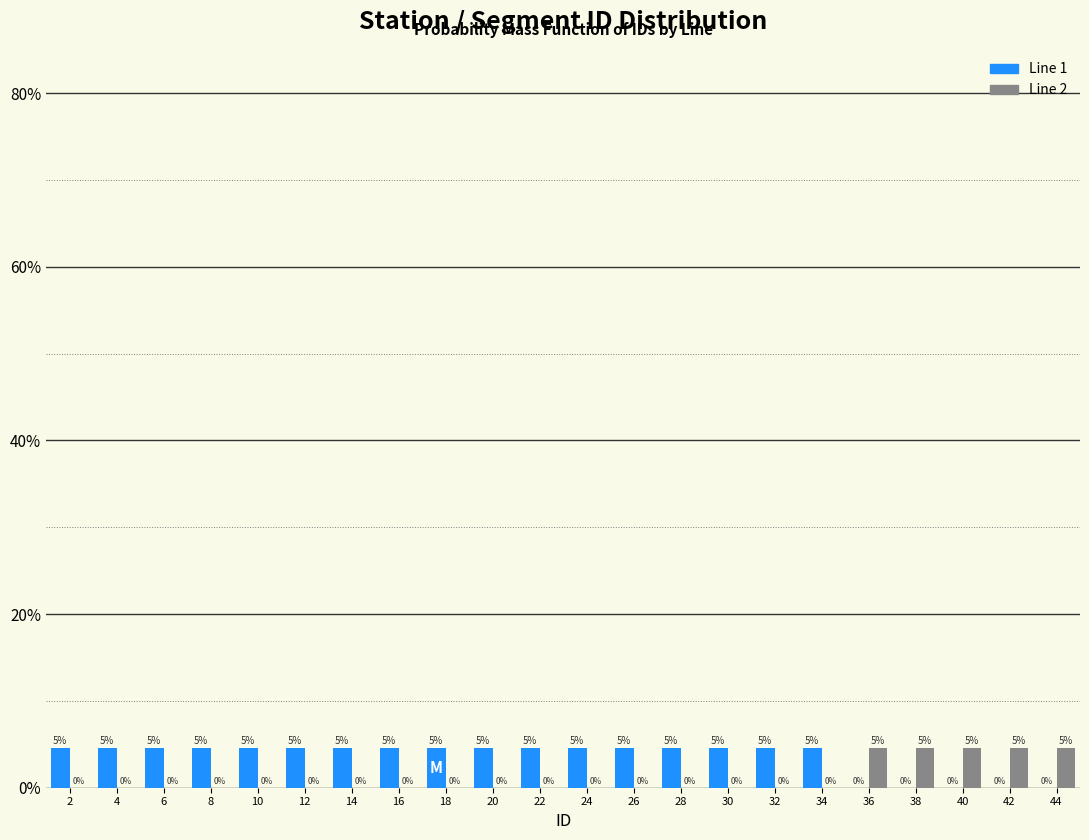

Is it true that Line 1 equals 1.7 at 30?

False